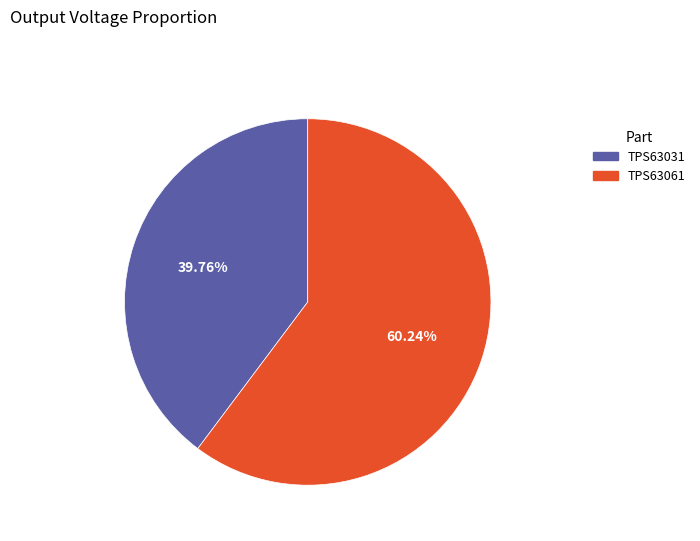

Approximately how many times larger is the value at TPS63031 compared to TPS63061?

0.7